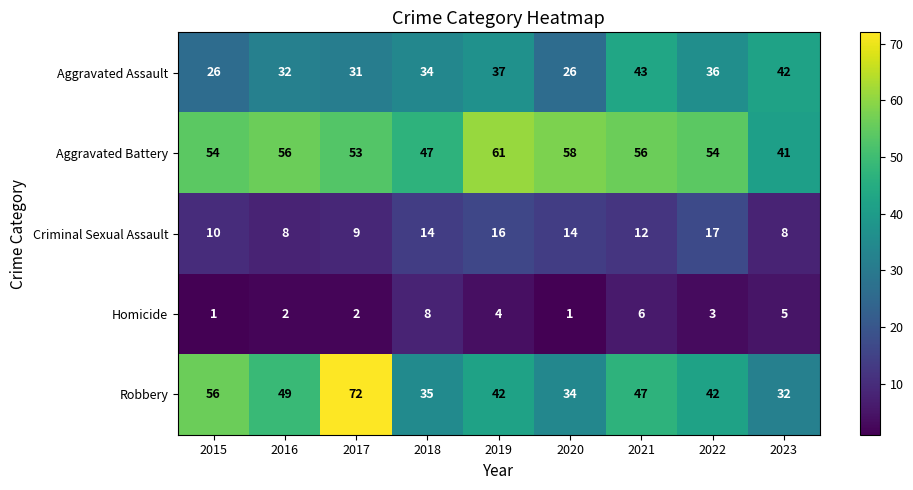

What is the difference between the maximum and minimum values in the Aggravated Assault series?

17